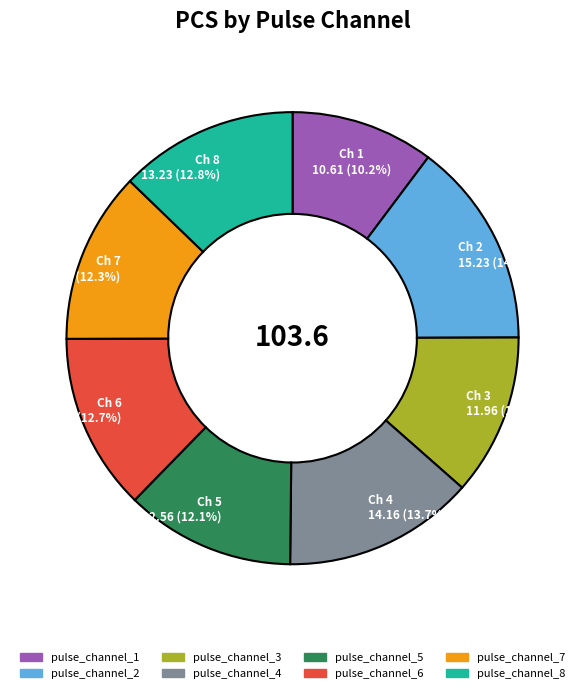

To the nearest percent, what is the combined percentage of pulse_channel_7 and pulse_channel_6?

25%